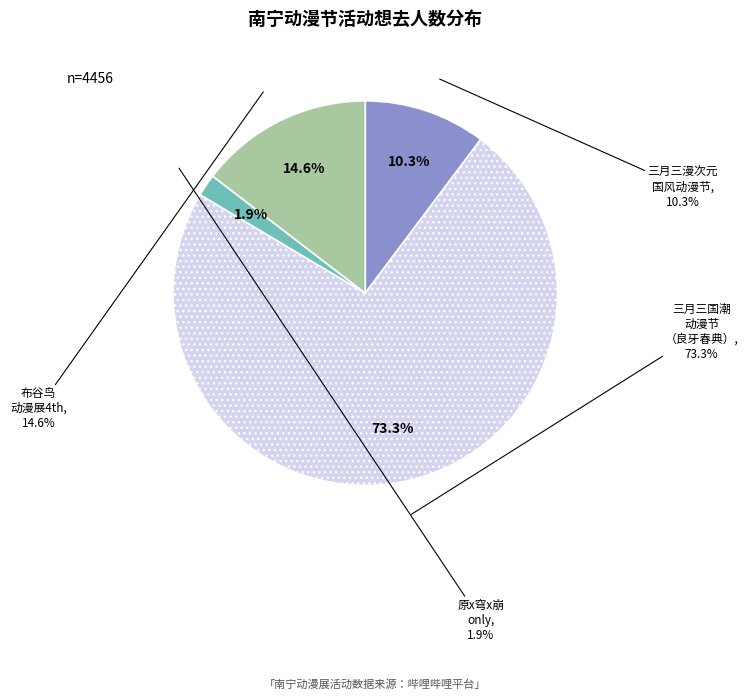

How many slices are in this pie chart?

4